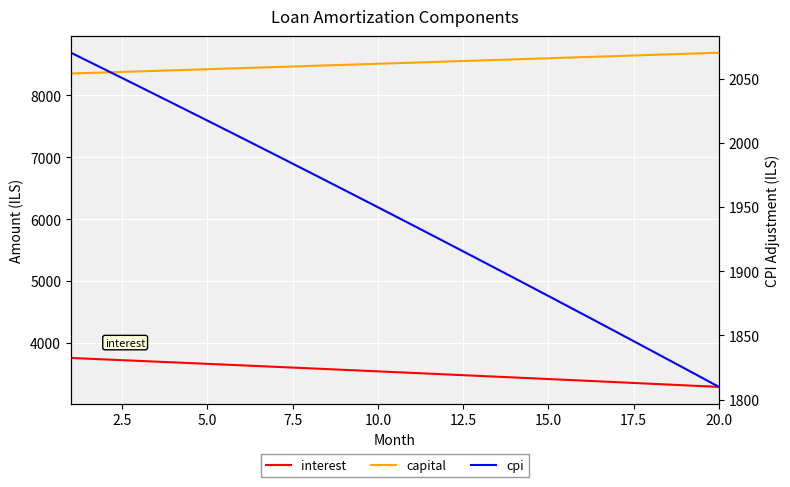

What is the sum of all cpi values?

38839.1